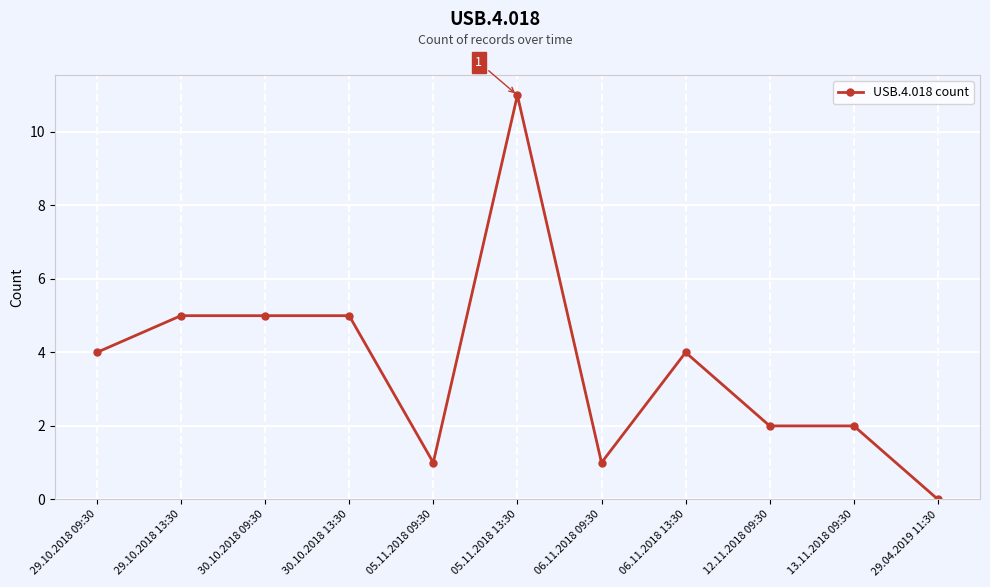

What is the difference between the maximum and second lowest values?

10